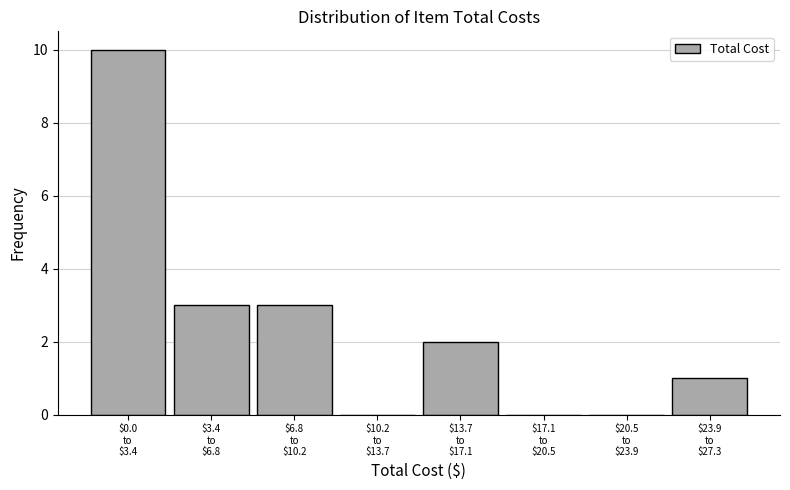

What is the maximum value shown in the chart?

10